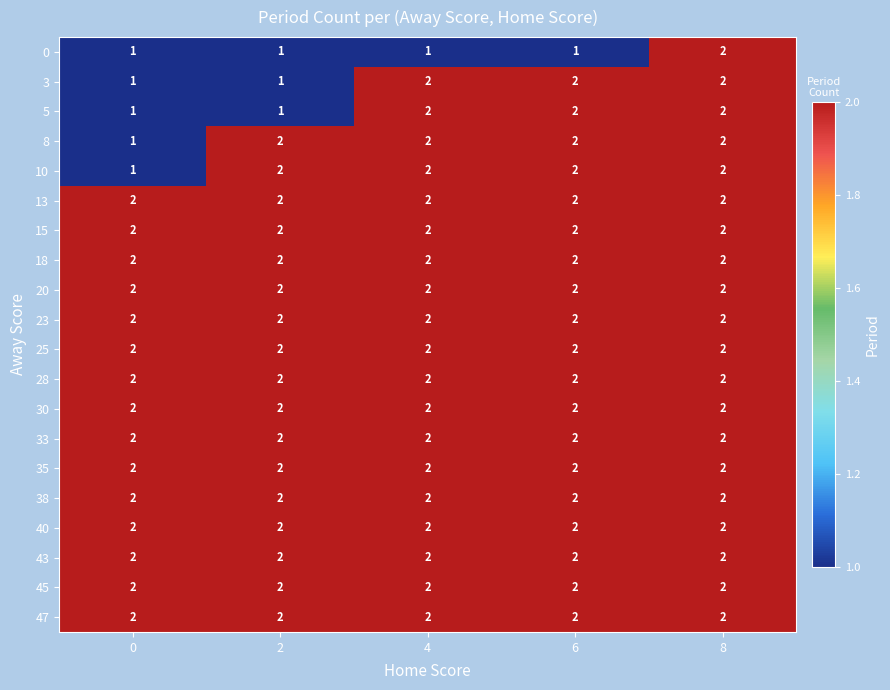

At which category is the sum across all series the highest?

8